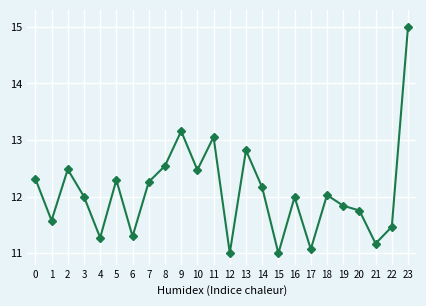

Which category has the highest value across all series?

23